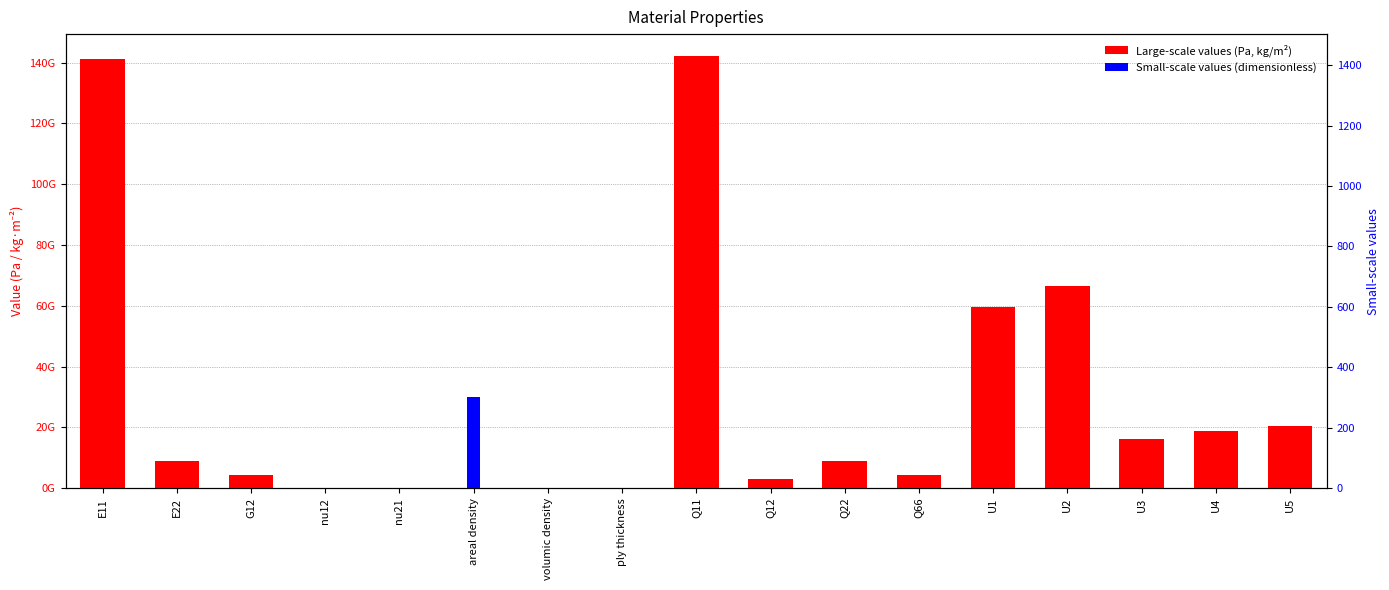

Which category has the highest value across all series?

Q11